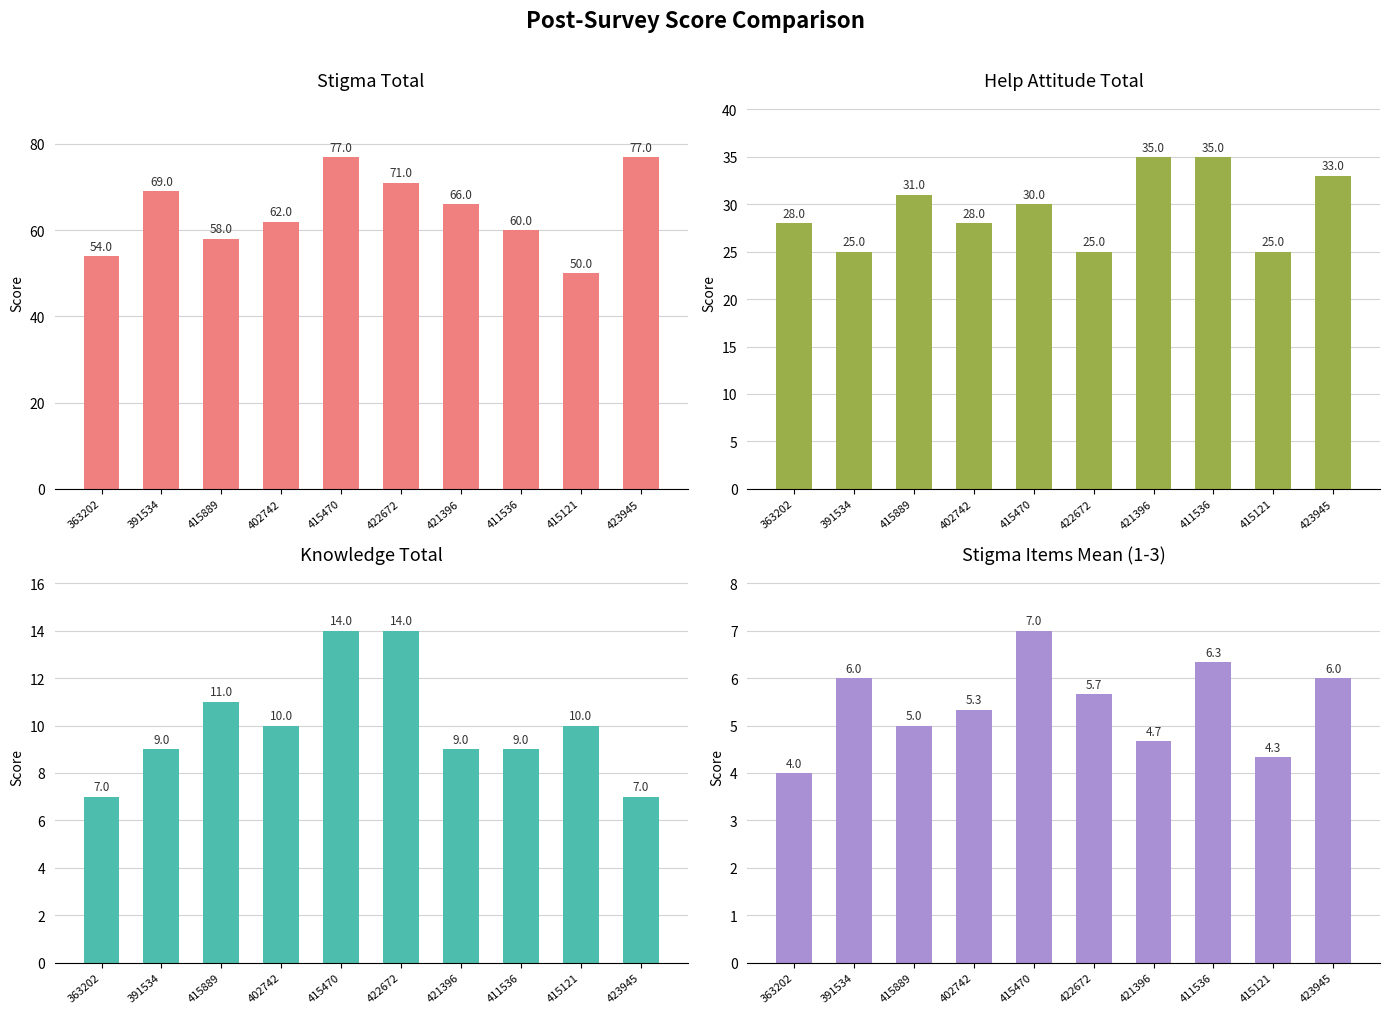

Rank the series at 411536 from highest to lowest value.

Post_stigmatotal, Post_helptotal, Post_Knowtotal, Post_stigma_avg